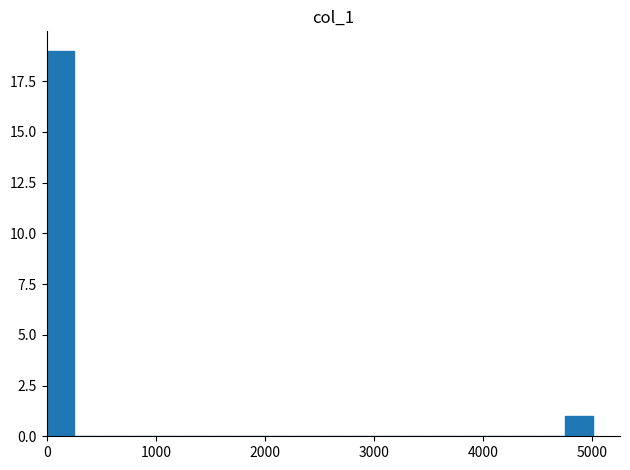

Around what value on the x-axis is the tallest bar? Give the approximate position of its centre, as read against the axis.

100